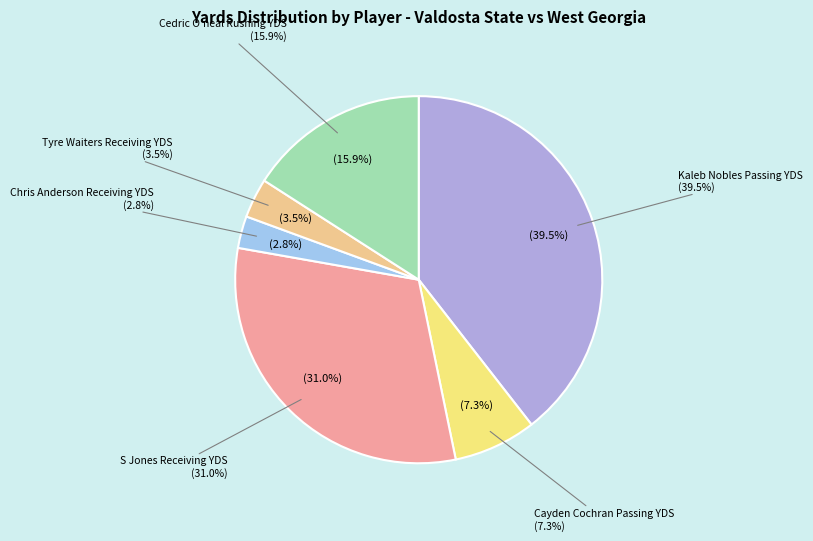

Does Chris Anderson Receiving YDS account for over 50% of the chart?

No